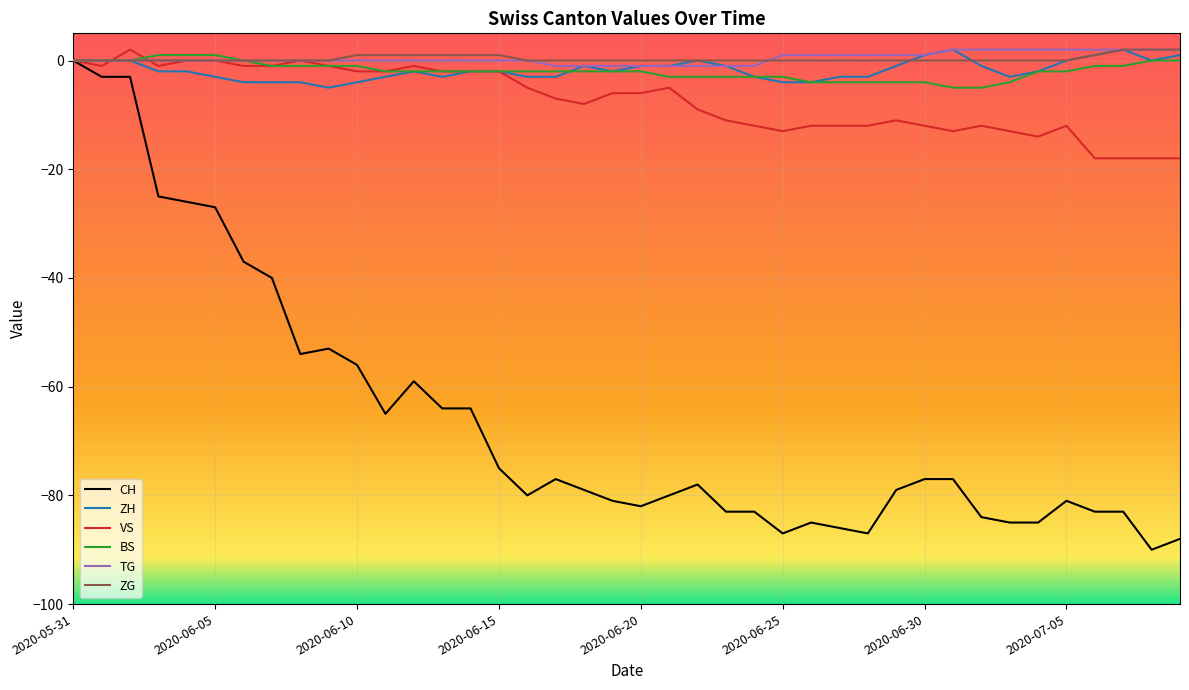

Which series has the largest range (max minus min)?

CH